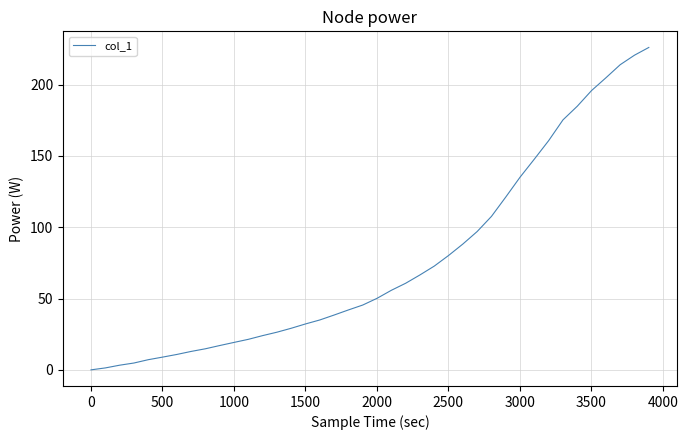

What is the difference between the maximum and minimum values?

226.1